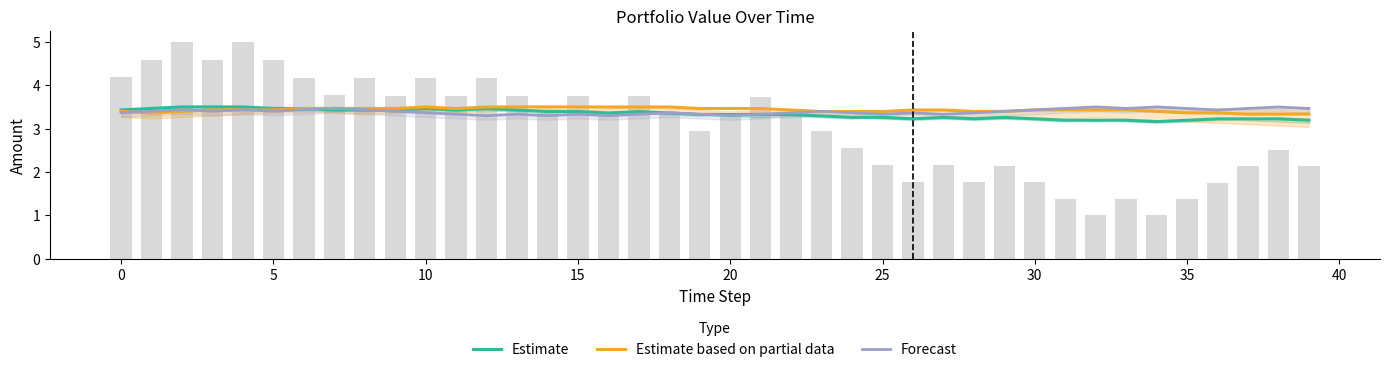

How many data points does each series have?

40